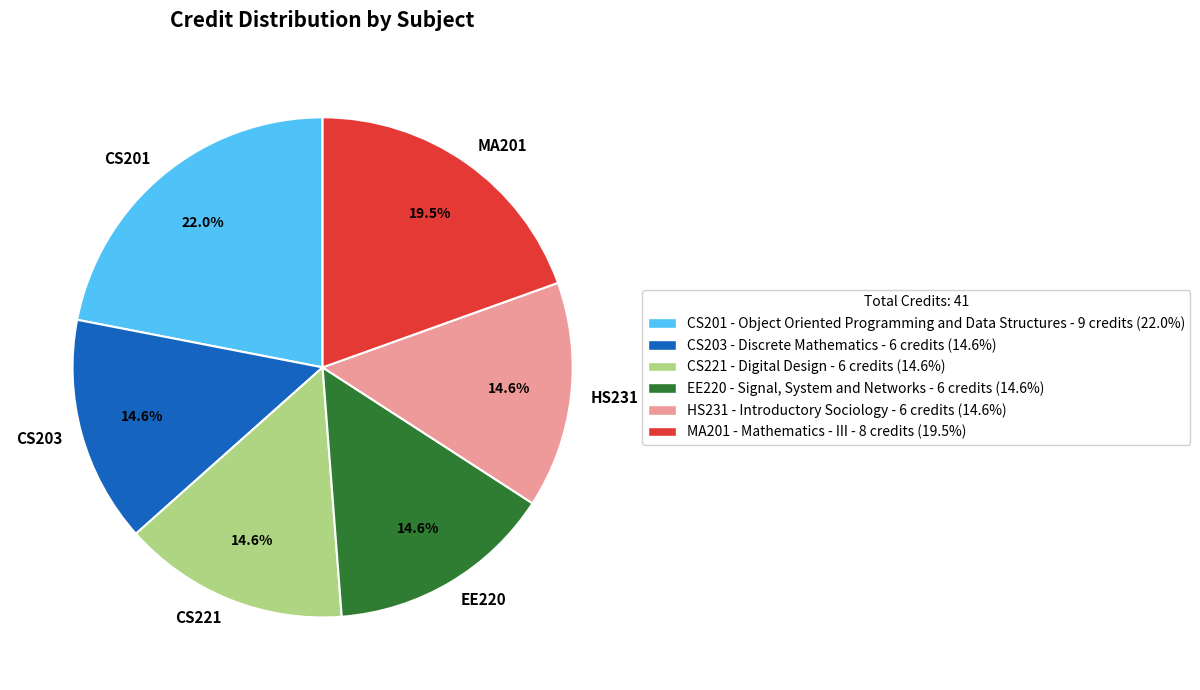

Is there a majority slice in this chart?

No